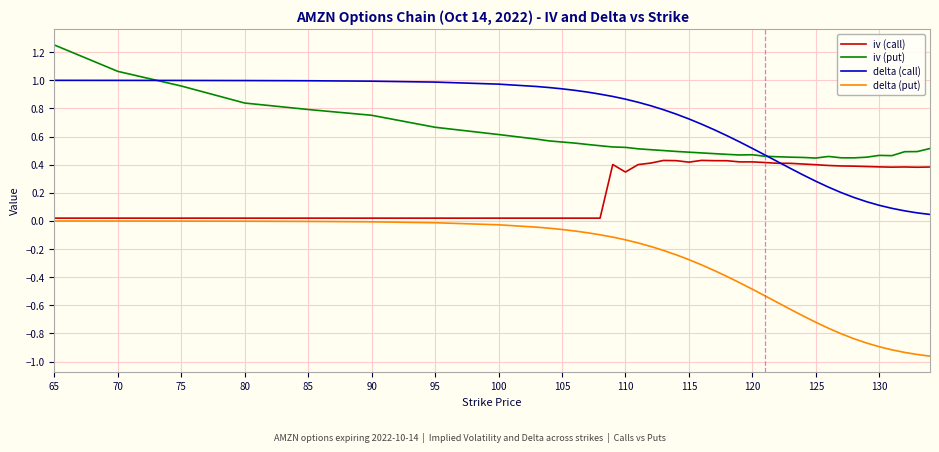

Which series has the widest spread of values?

delta (put)